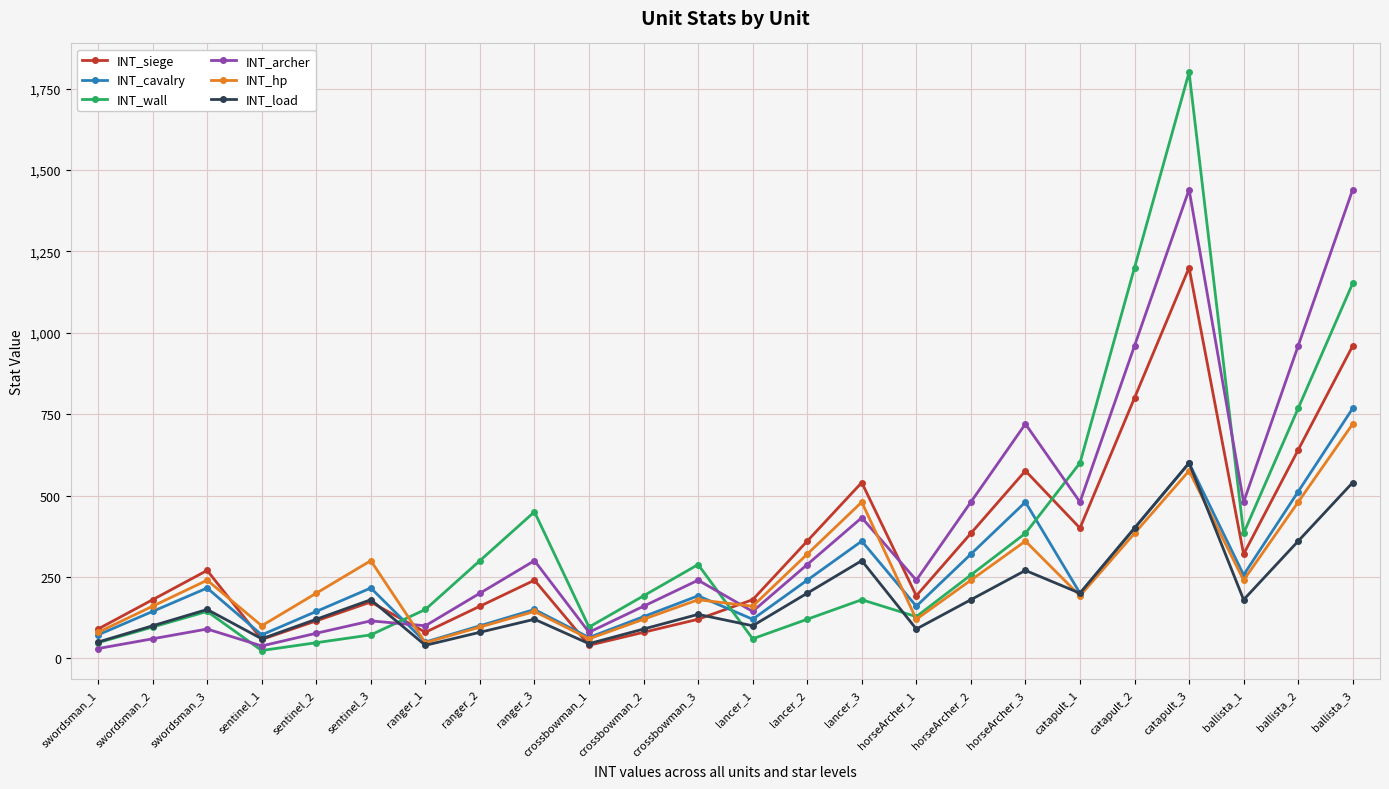

Is the value of INT_load at lancer_3 greater than the value of INT_cavalry at horseArcher_2?

No